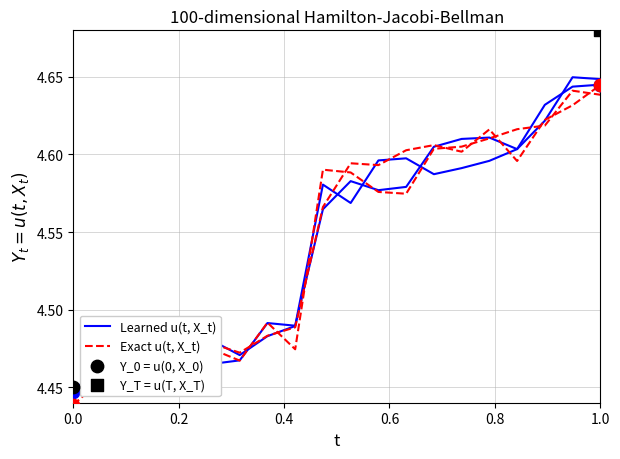

Which series contains the highest Y value?

Learned u(t, X_t)